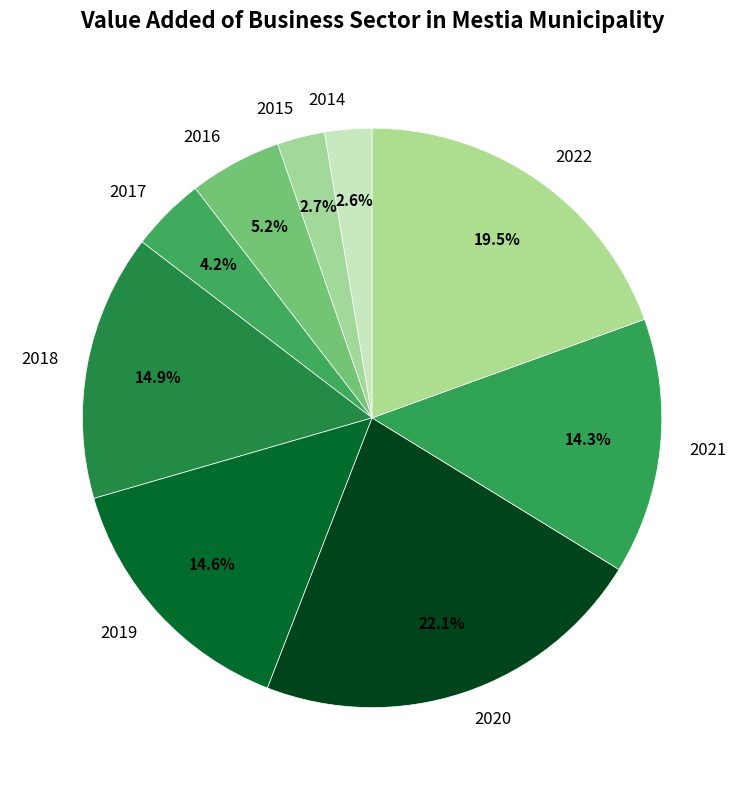

Is there any slice that represents more than half of the pie?

No